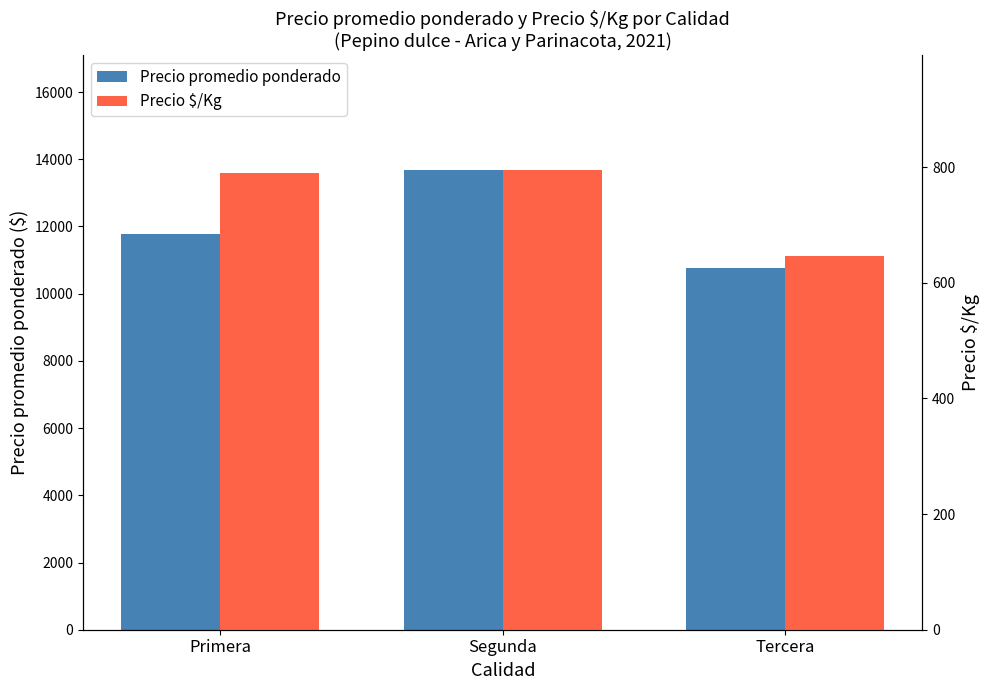

What is the total value across all series at Tercera?

11396